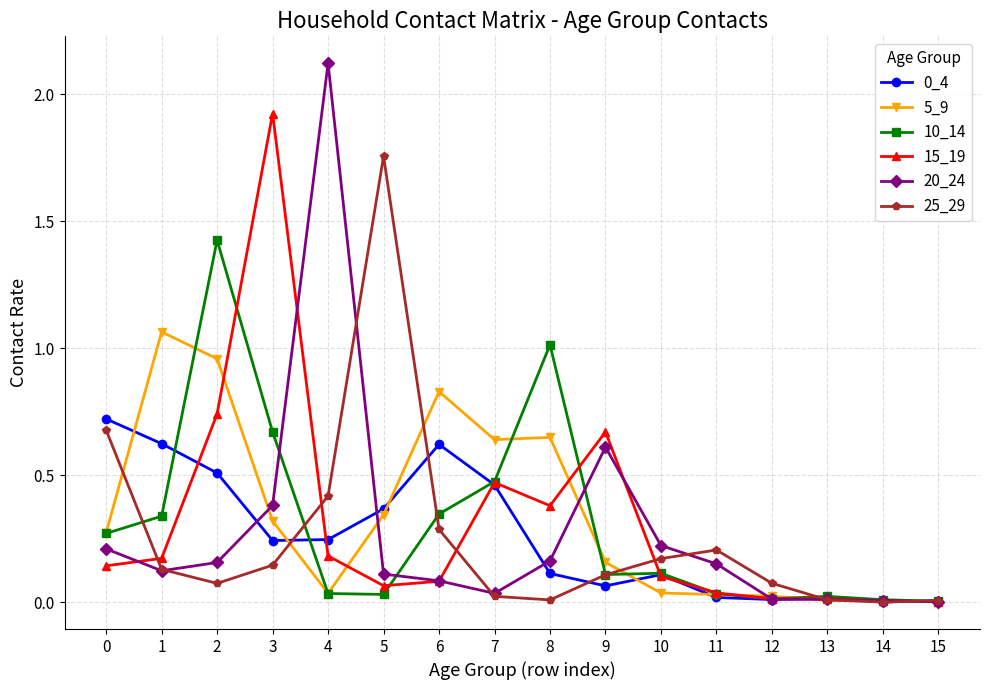

Which series has the widest spread of values?

20_24